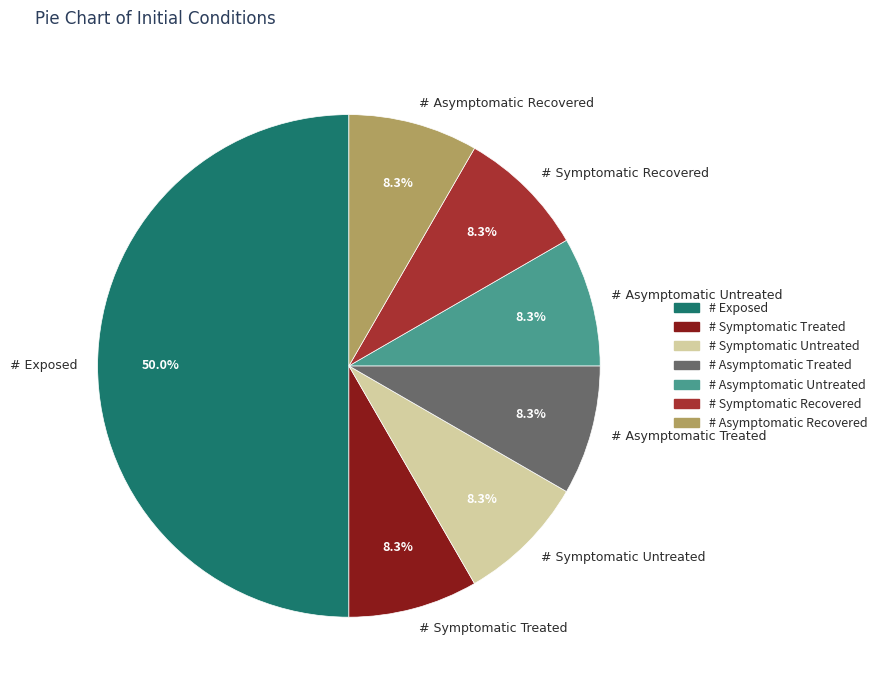

Is the sum of # Symptomatic Treated and # Asymptomatic Treated greater than half?

No